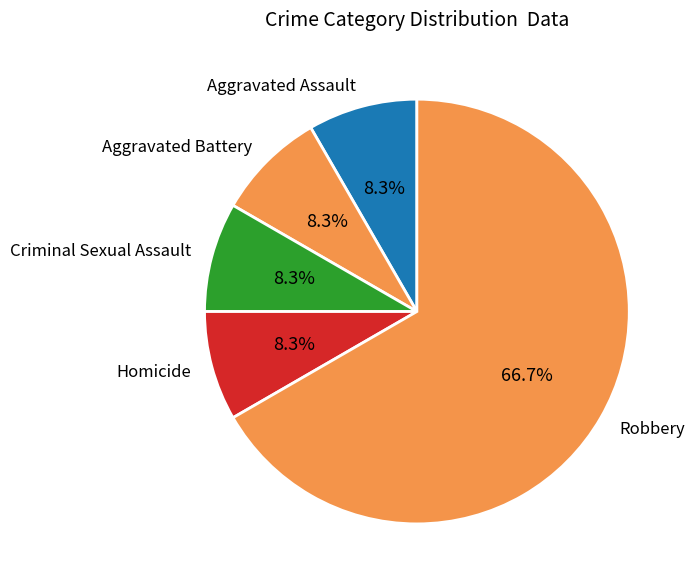

What portion of the pie excludes Criminal Sexual Assault?

91.7%